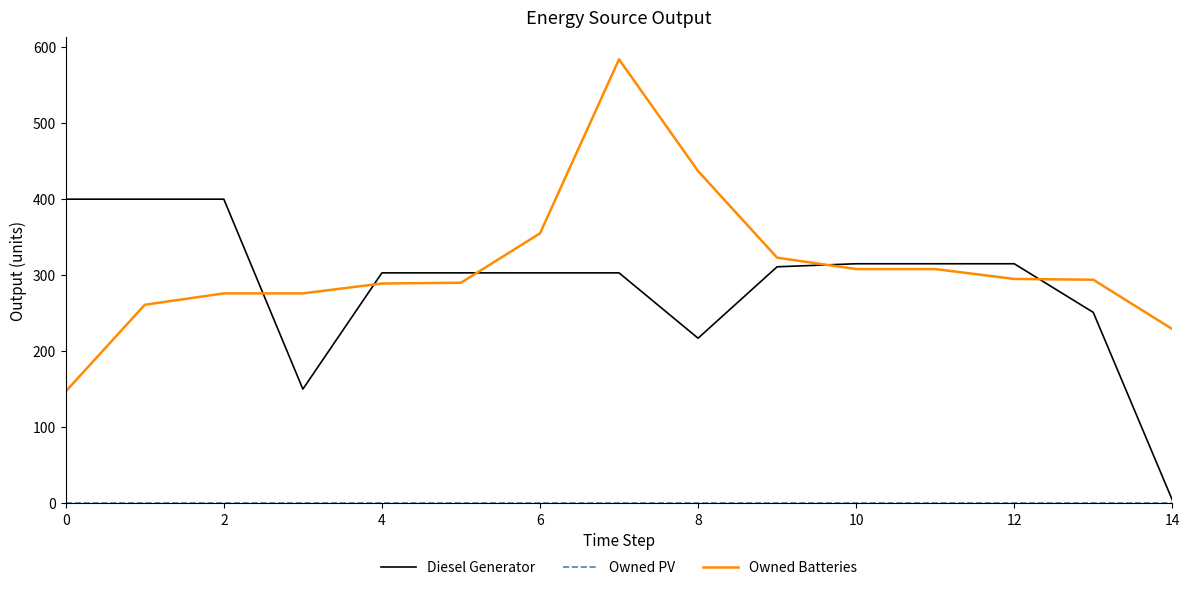

Which series ends up on top after the final intersection of Diesel Generator and Owned Batteries?

Owned Batteries